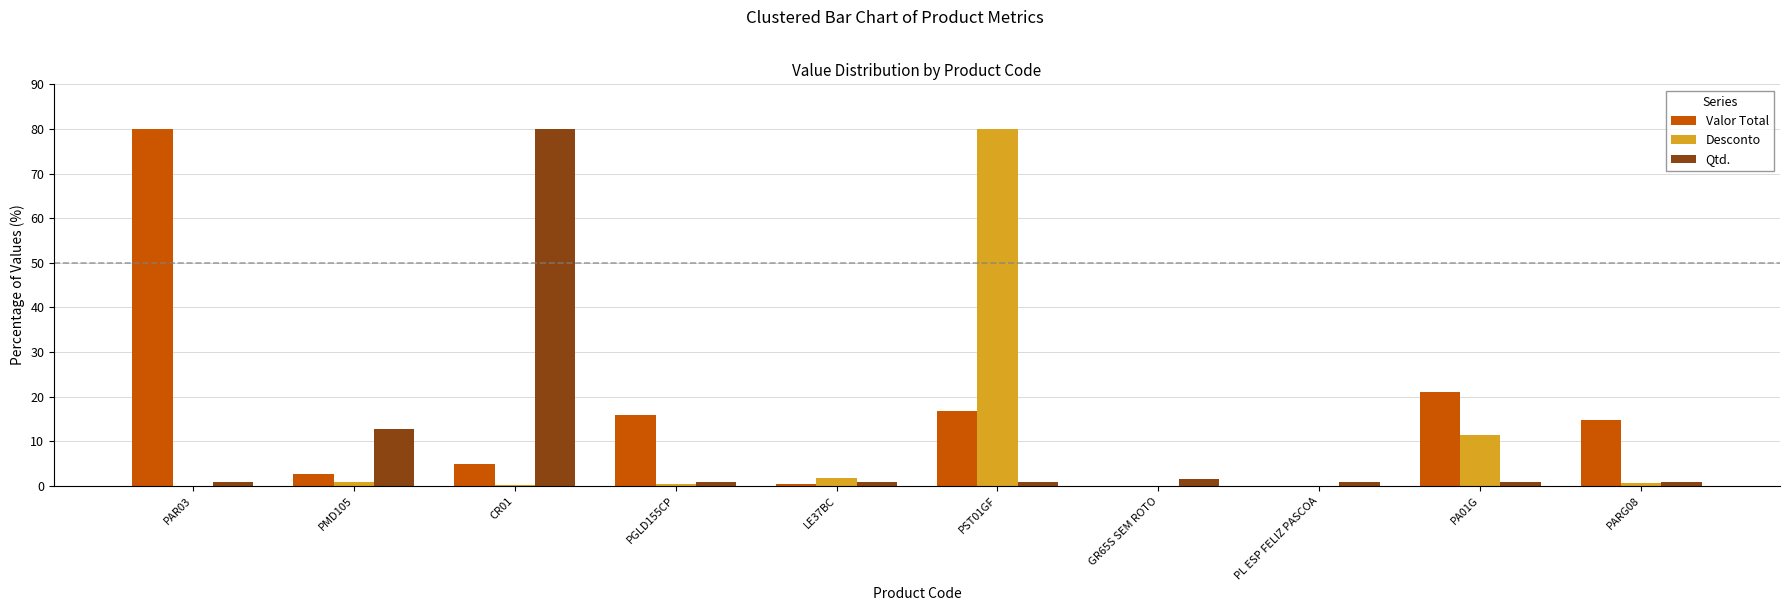

How many data points in Valor Total are above 14?

5